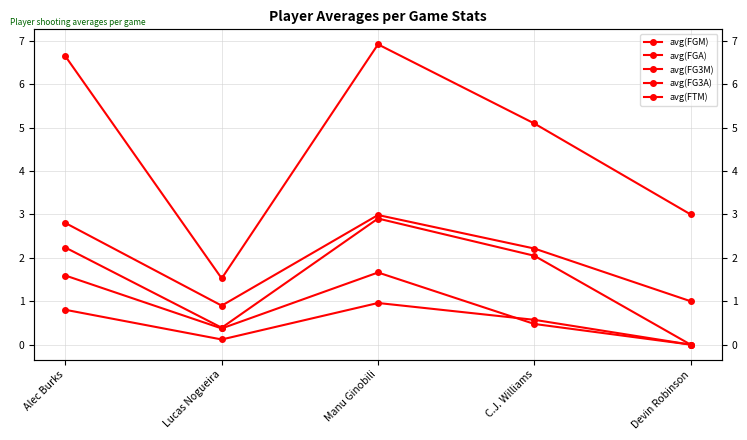

At how many categories does at least one series exceed 0?

5